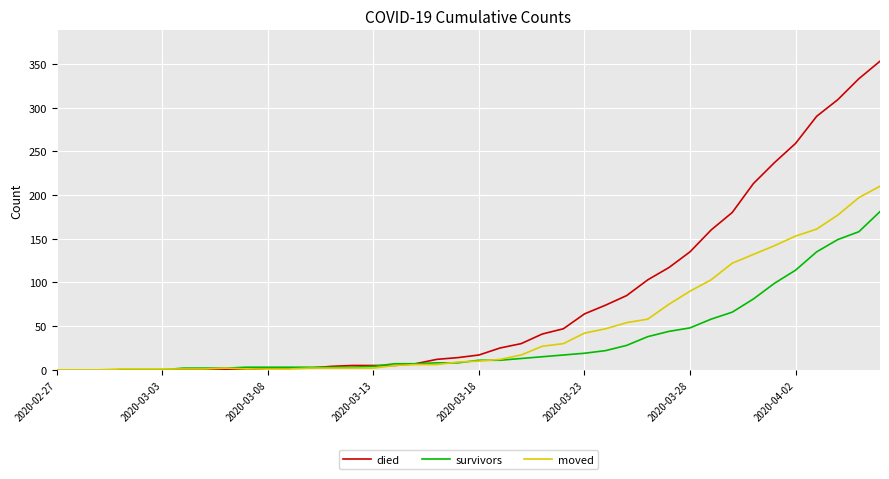

Rank the series by their average value, from lowest to highest.

survivors, moved, died